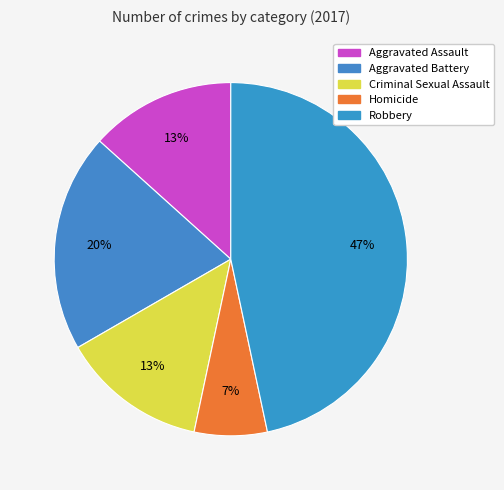

Combined, what portion of the pie is Aggravated Assault and Robbery?

60.0%